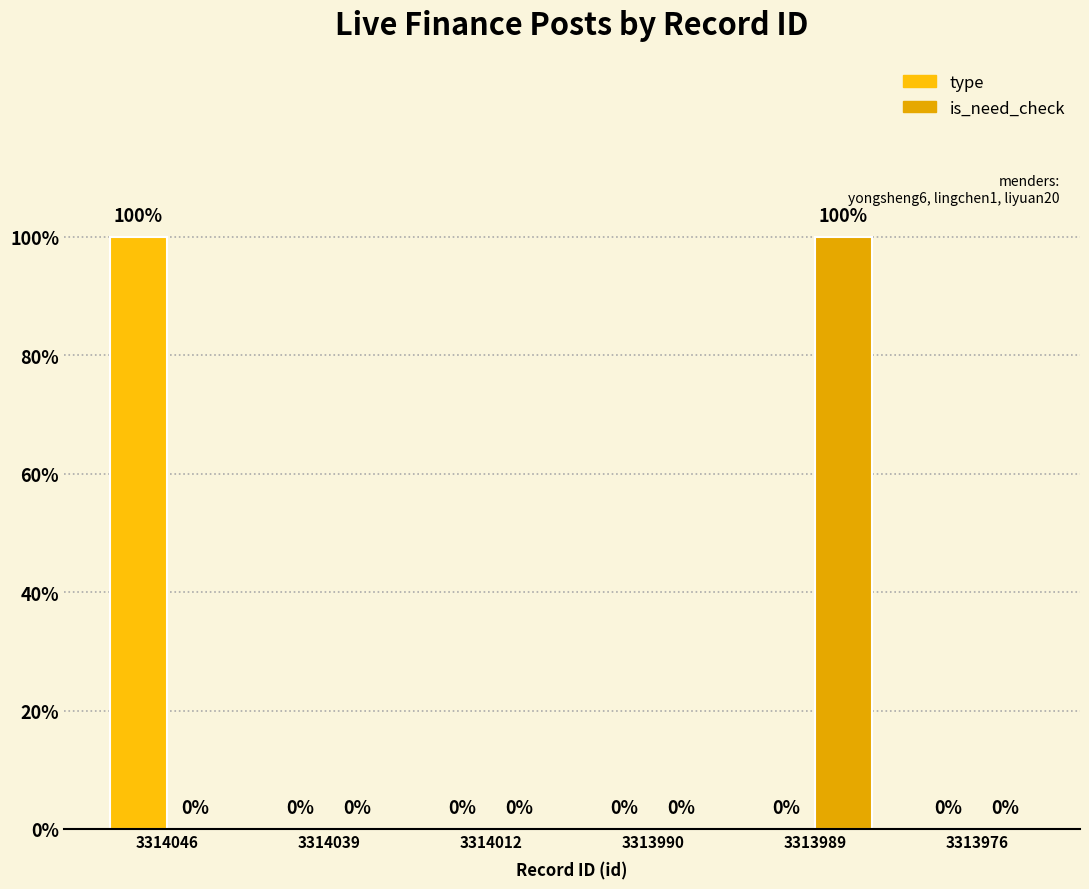

What are all the series names shown in the legend?

type, is_need_check